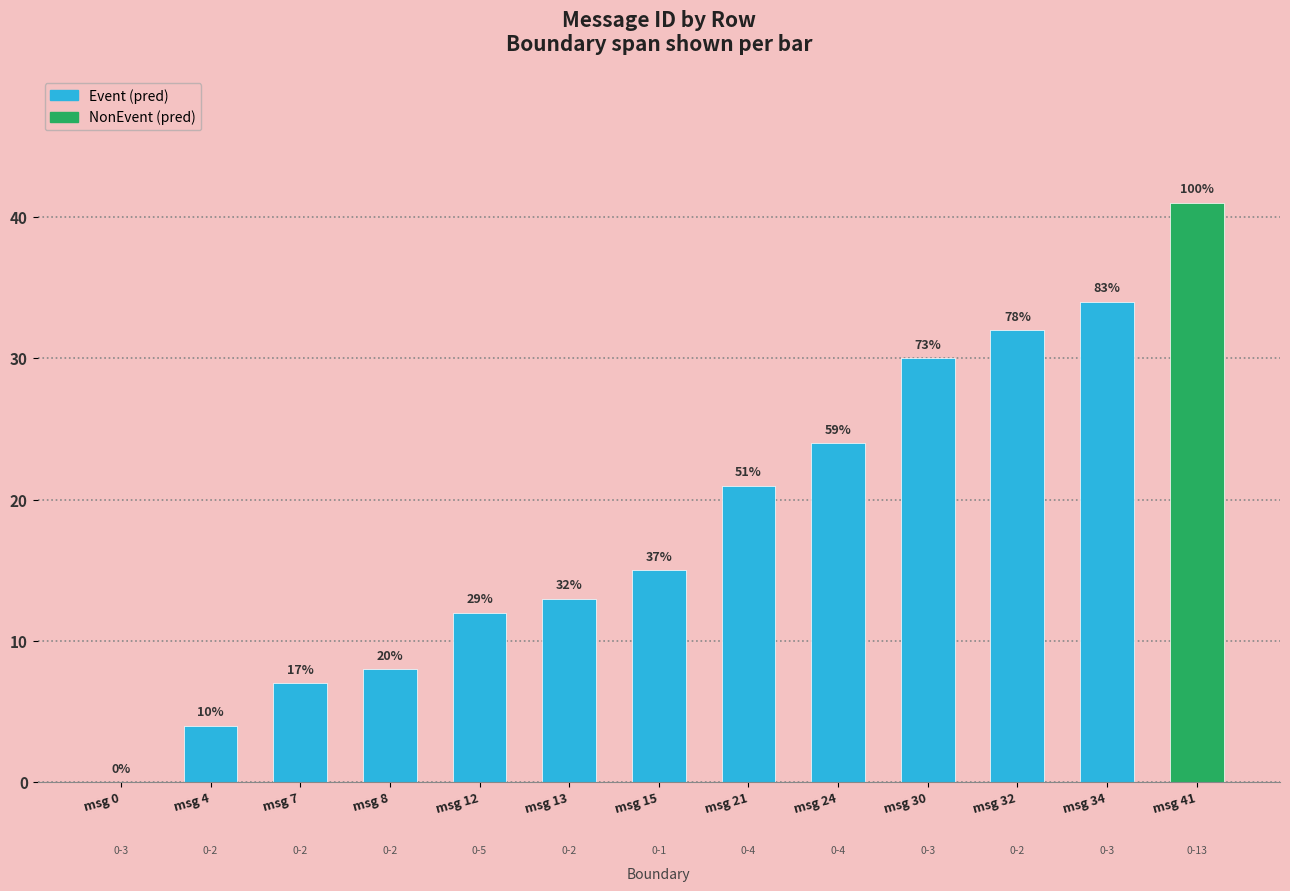

Where is the data nearest to the value 20?

0-4